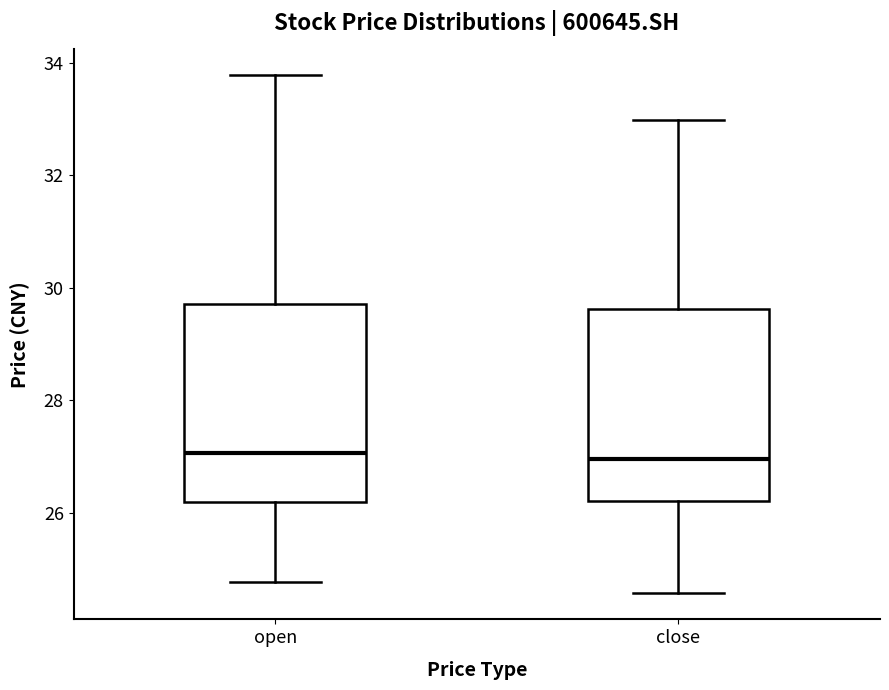

Reading left to right, transcribe this box plot: for each box, give where its median line is, the range the box spans, and where its two whiskers end, as read against the y-axis. The values are not printed on the chart, so give them approximately, as read against the axis.

open: median 27.0, box 26.2 to 29.8, whiskers 24.8 to 33.8
close: median 27.0, box 26.2 to 29.6, whiskers 24.6 to 33.0